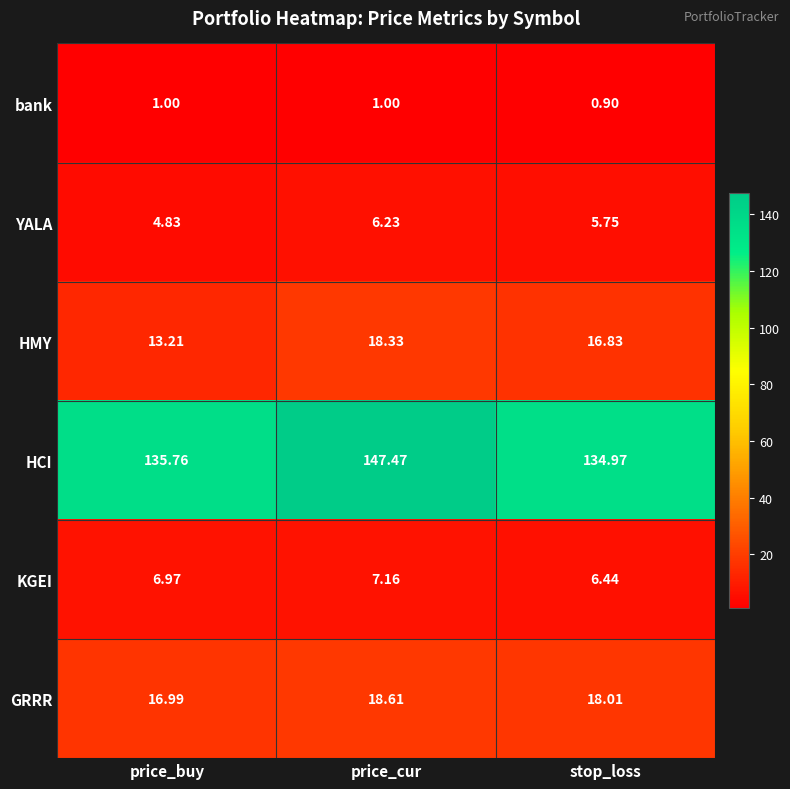

Which series has the largest total across all categories?

HCI